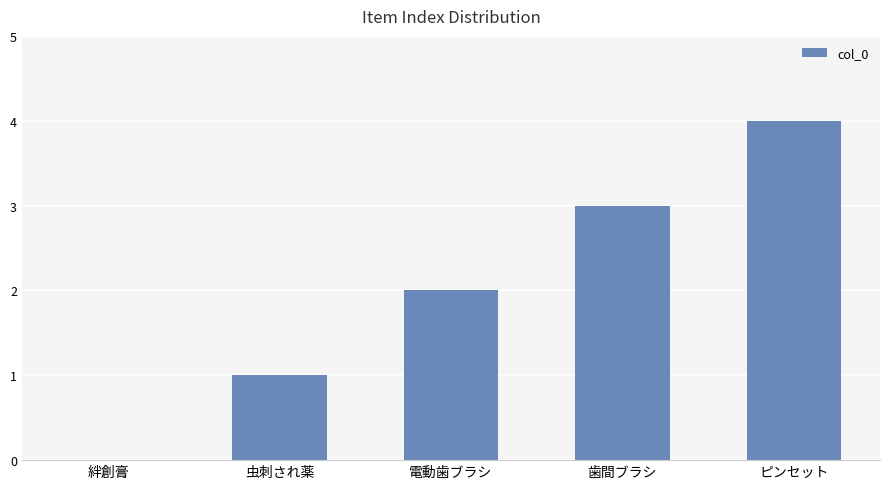

Which label corresponds to the largest value in the chart?

ピンセット